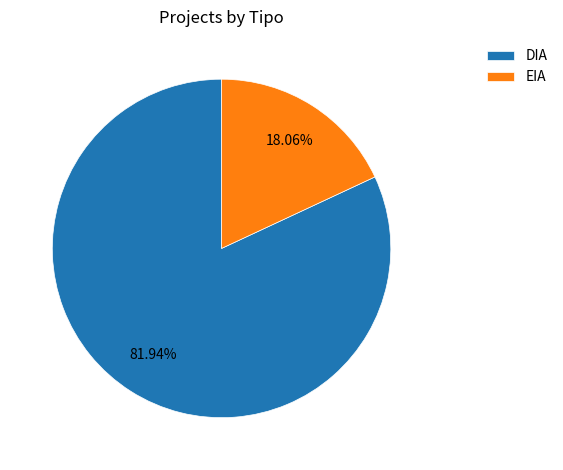

Rank the categories by value from lowest to highest.

EIA, DIA